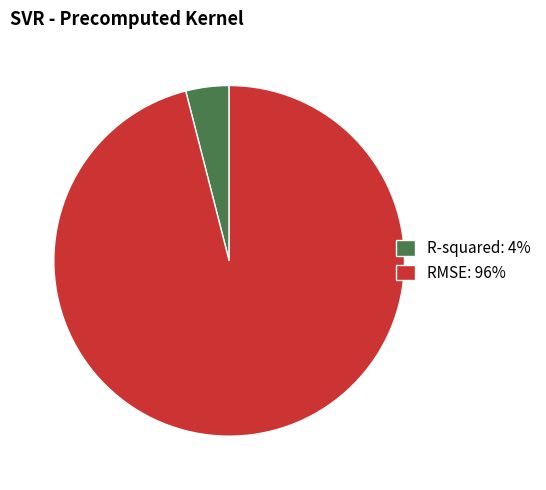

Is it true that R-squared: 4% is 4% of the pie?

True